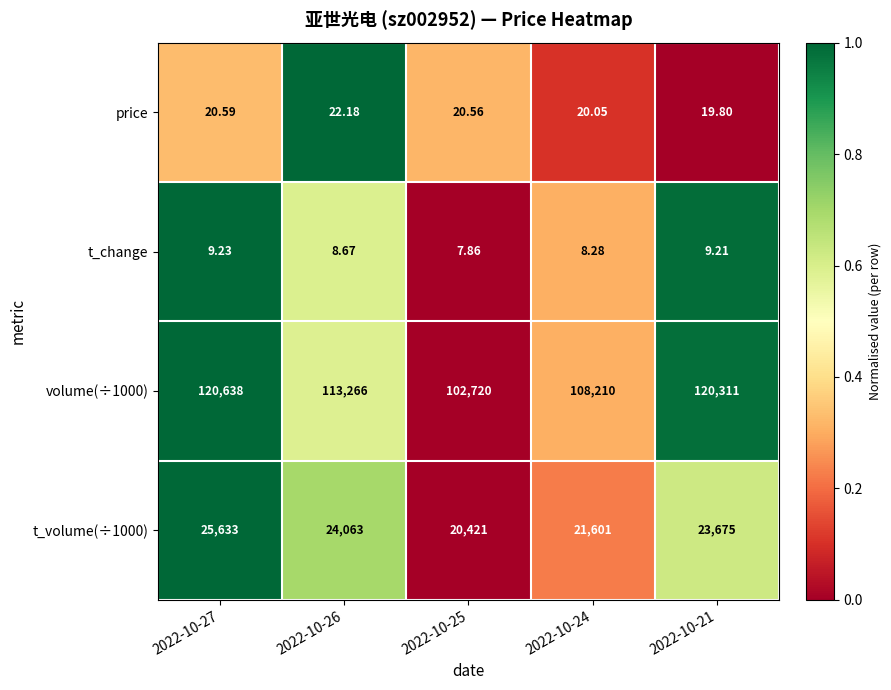

At which category is the sum across all series the highest?

2022-10-27